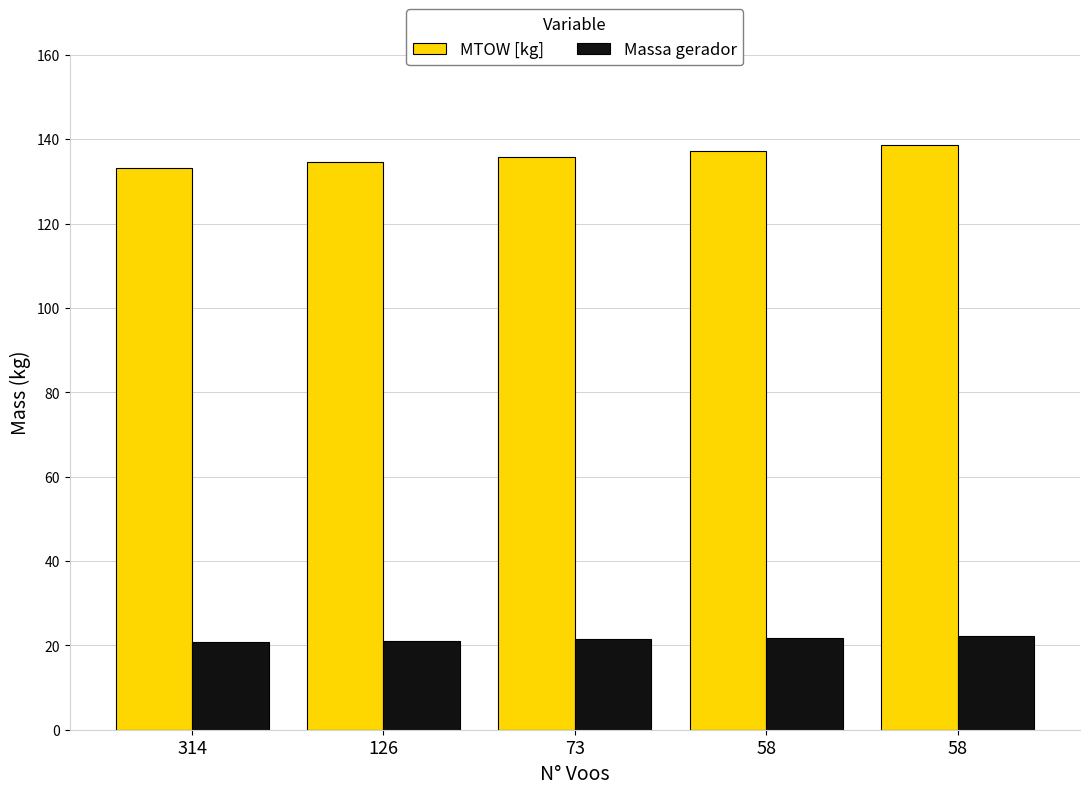

How many series are shown in this chart?

2